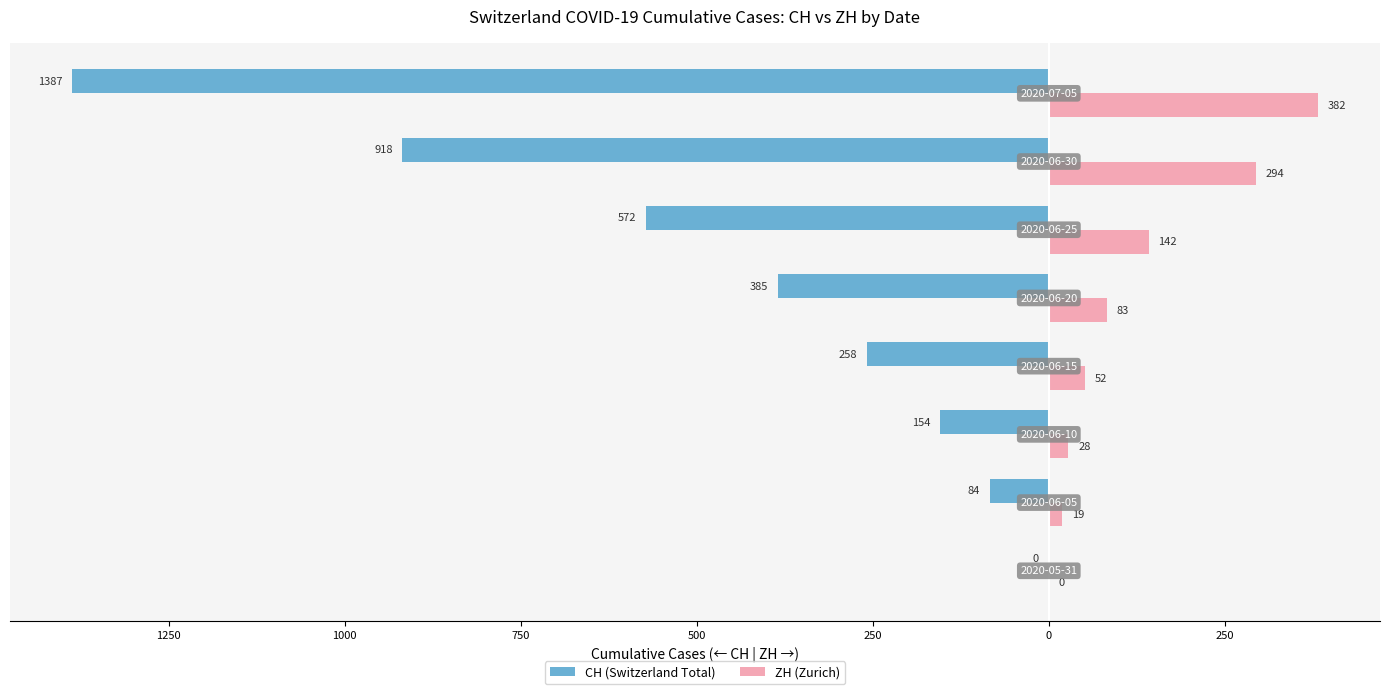

What are all the series names shown in the legend?

CH (Switzerland Total), ZH (Zurich)